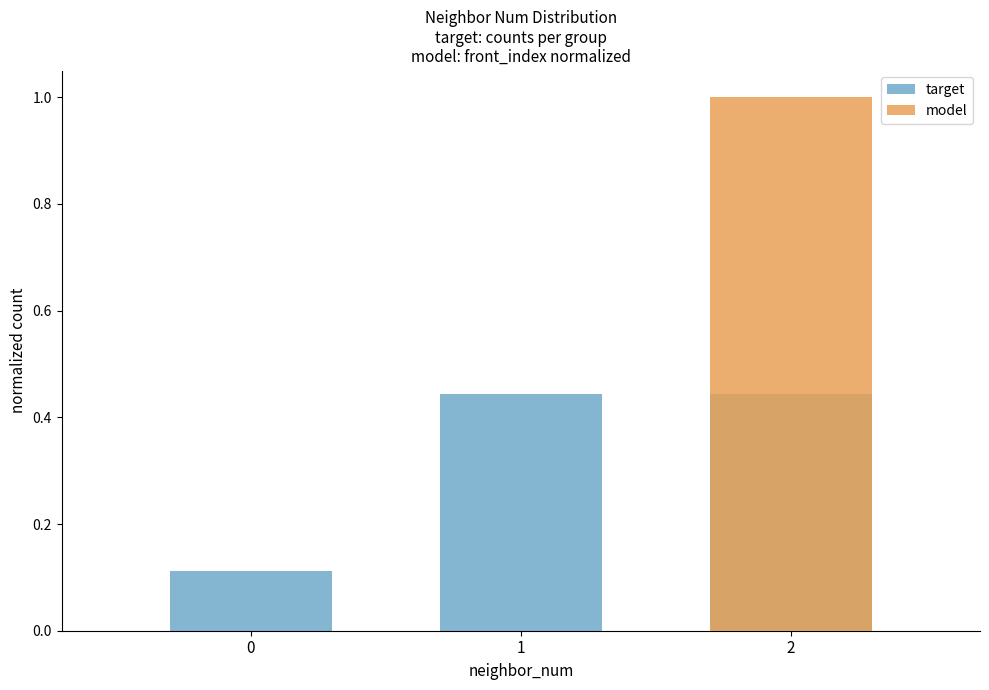

Which series has the largest total across all categories?

target